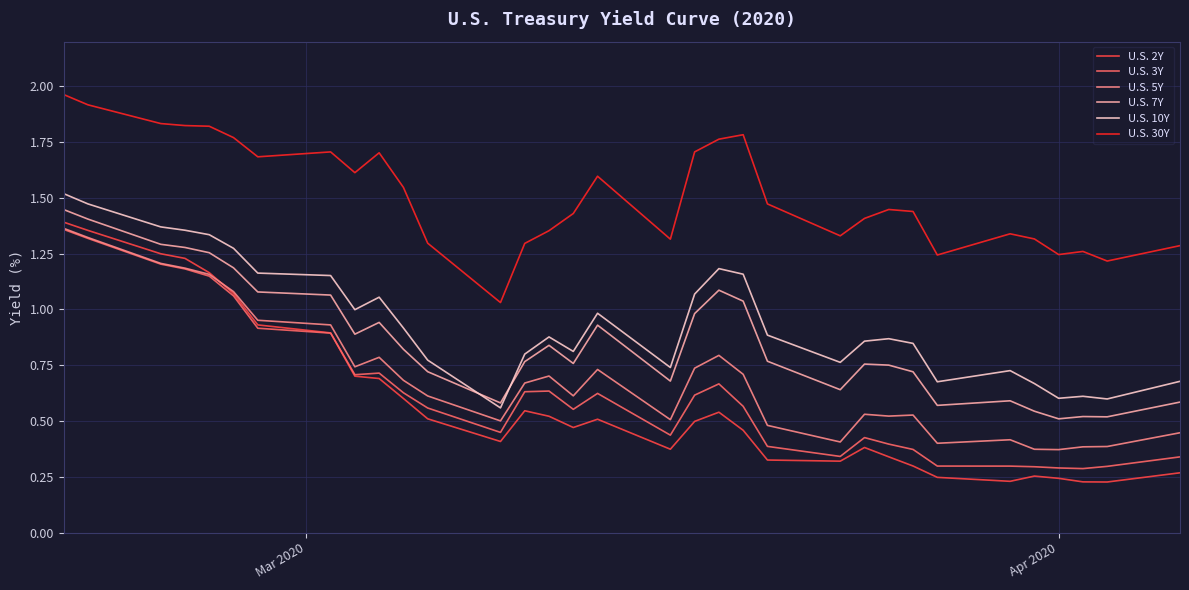

What are all the series names shown in the legend?

U.S. 2Y, U.S. 3Y, U.S. 5Y, U.S. 7Y, U.S. 10Y, U.S. 30Y